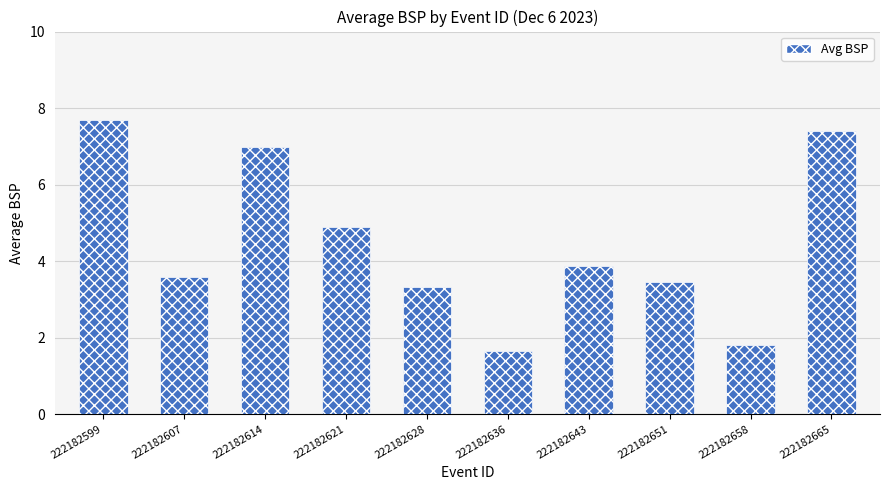

Is it true that the value at 222182658 is 1.8?

True